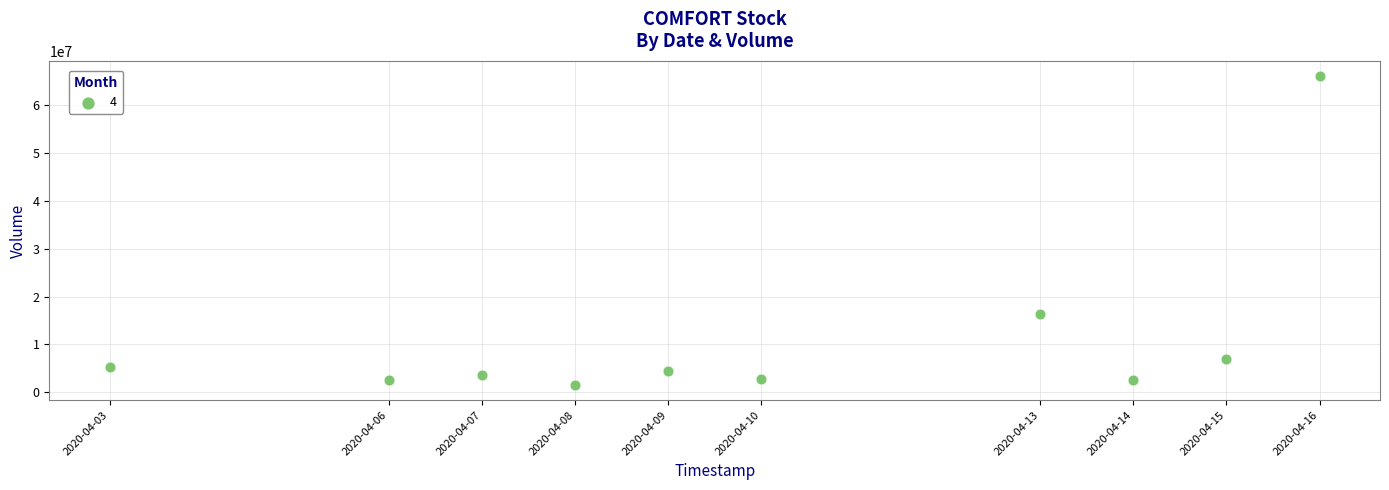

What is the range of Y values (max minus min)?

64480900